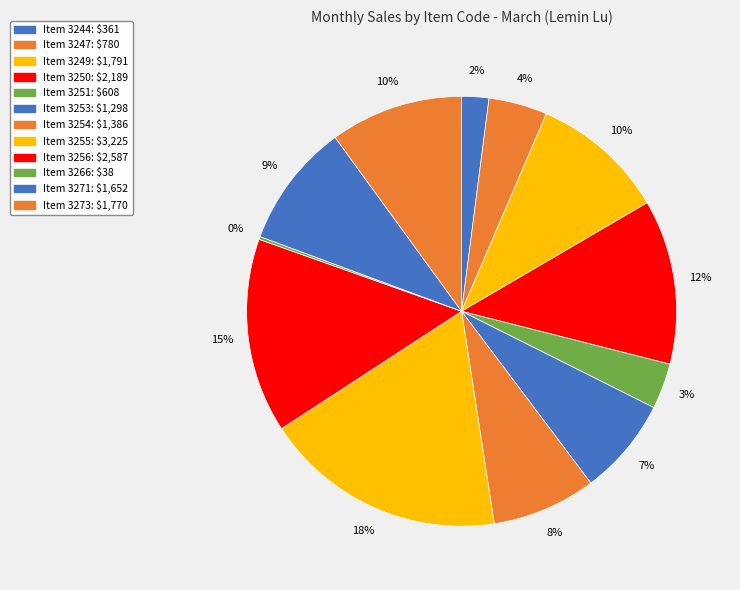

How many segments does this pie chart have?

12